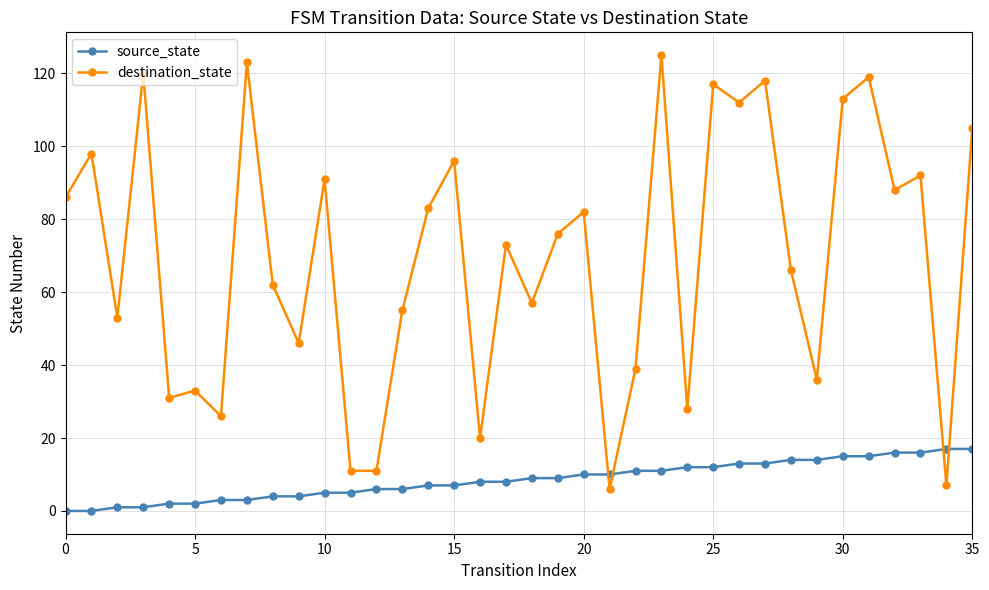

True or false: destination_state and source_state intersect in this chart.

True